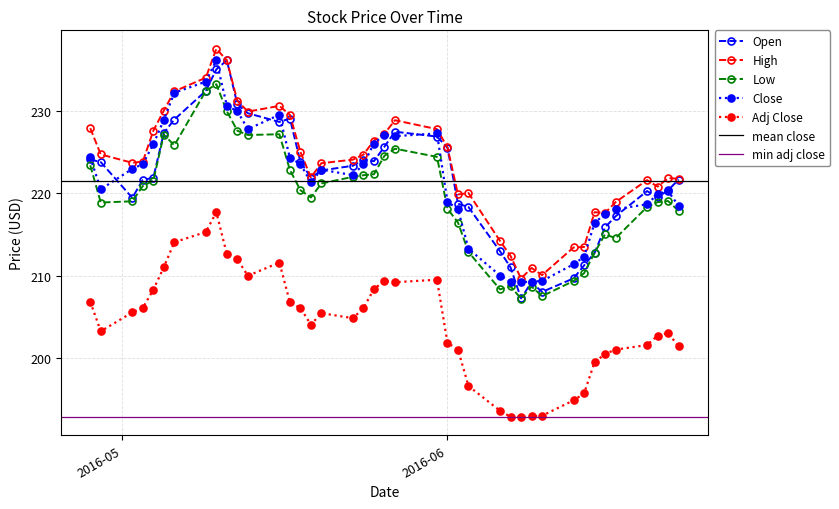

What is the value of the Close point at the 33rd from the left?

212.3